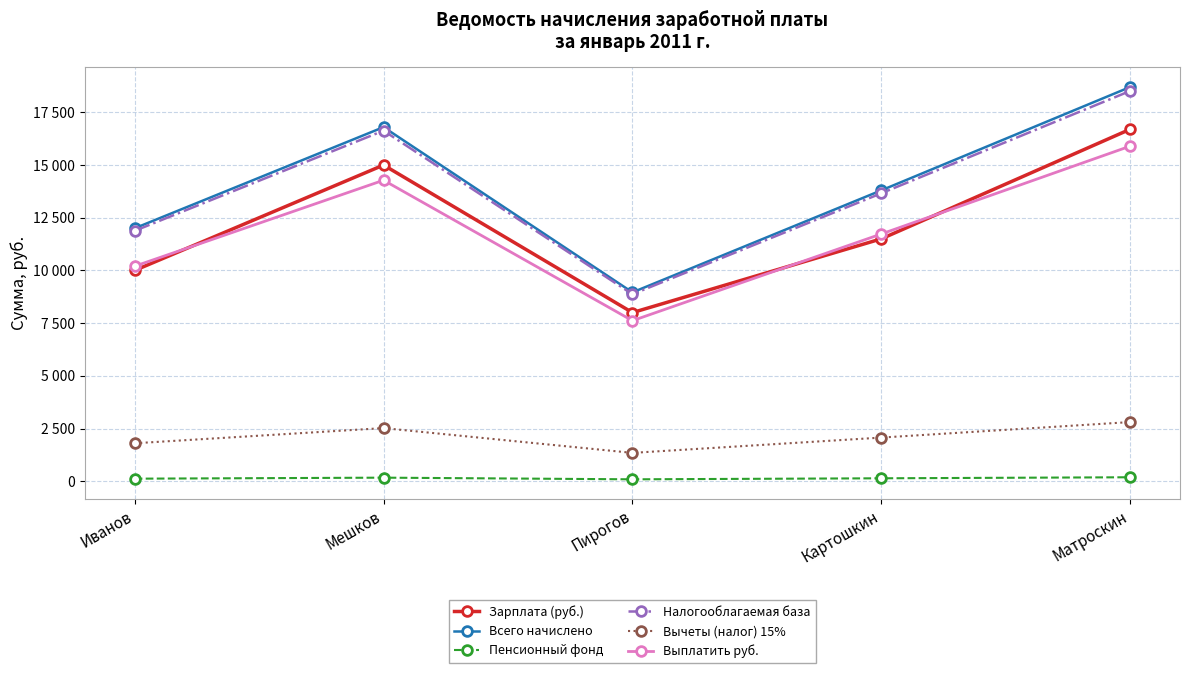

What are all the series names shown in the legend?

Зарплата (руб.), Всего начислено, Пенсионный фонд, Налогооблагаемая база, Вычеты (налог) 15%, Выплатить руб.